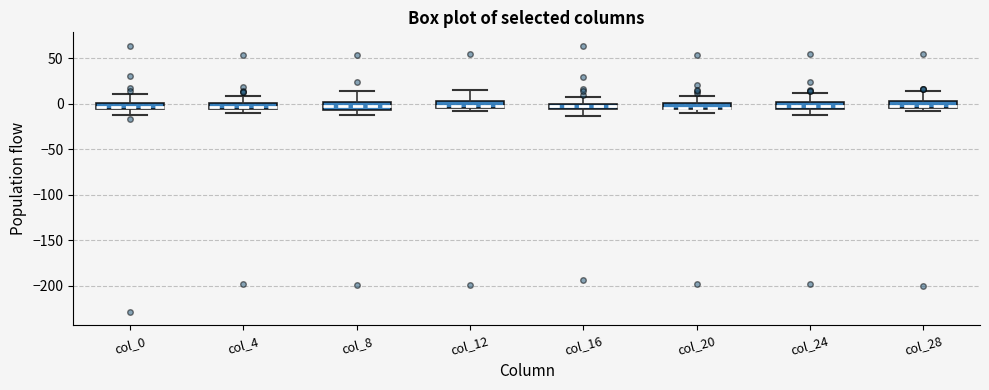

Where is the lower edge of the box for col_4 on the y-axis? The values are not printed on the chart, so give them approximately, as read against the axis.

-5